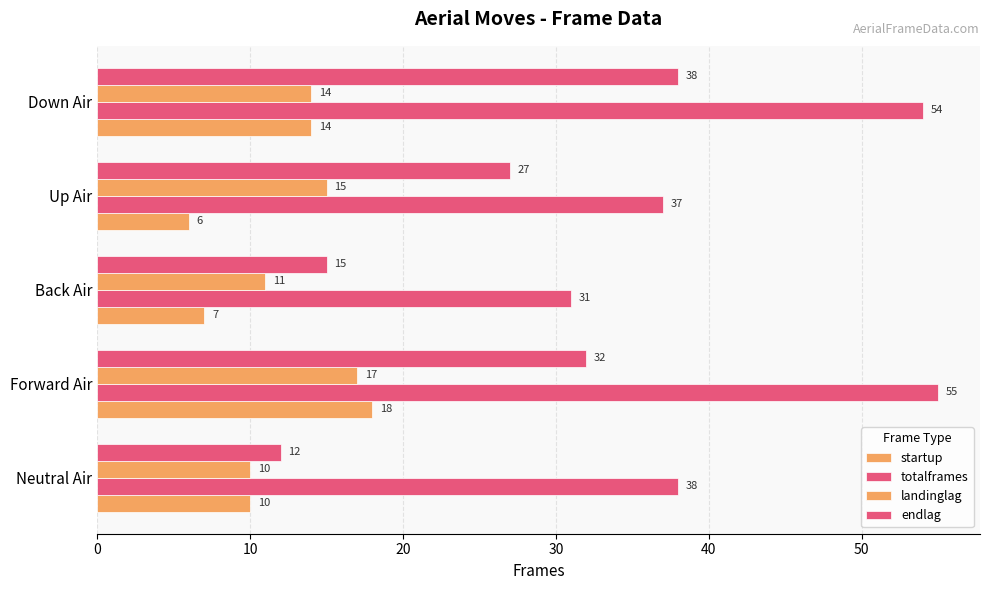

How many values in the endlag series are below 27?

2